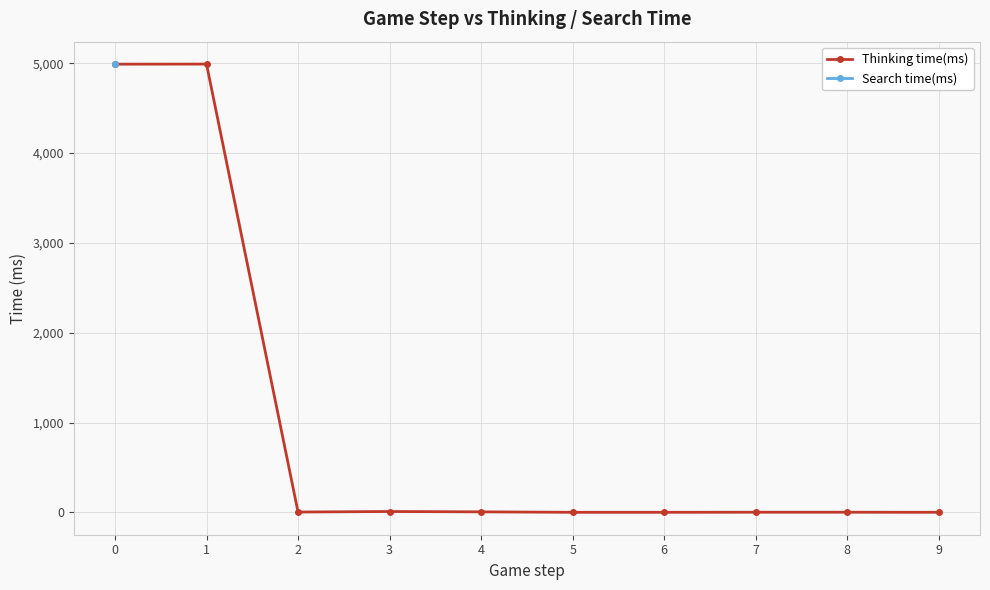

Rank the categories by Search time(ms) value from lowest to highest.

0, 1, 2, 3, 4, 5, 6, 7, 8, 9